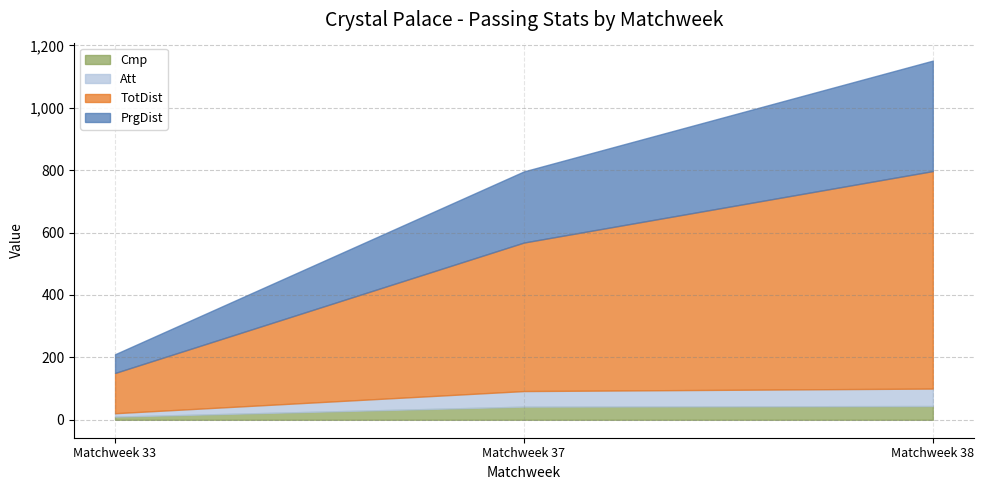

What is the difference between the maximum and second lowest values in the TotDist series?

221